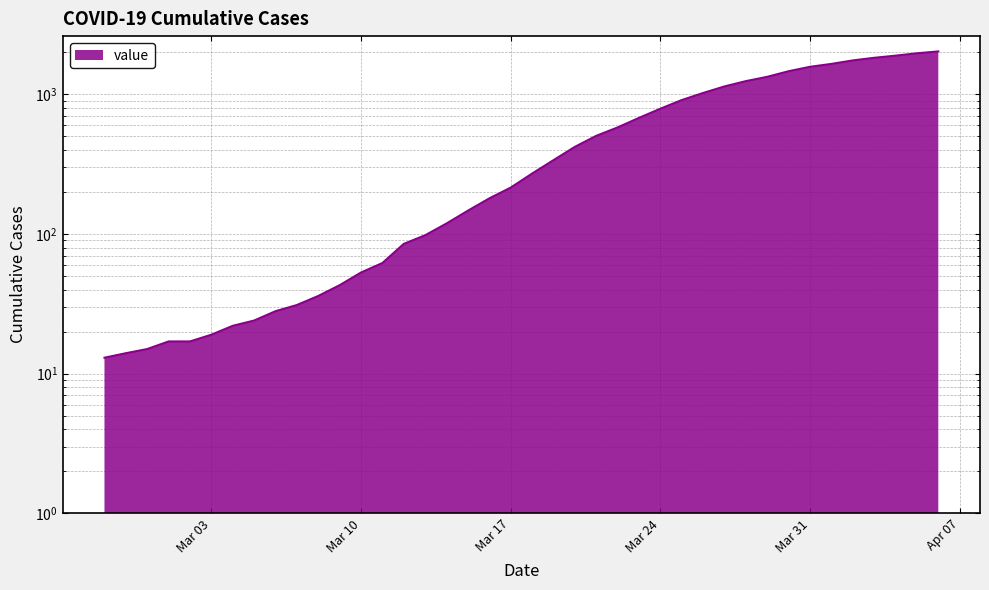

Rank the categories by value from lowest to highest.

2020-02-27, 2020-02-28, 2020-02-29, 2020-03-01, 2020-03-02, 2020-03-03, 2020-03-04, 2020-03-05, 2020-03-06, 2020-03-07, 2020-03-08, 2020-03-09, 2020-03-10, 2020-03-11, 2020-03-12, 2020-03-13, 2020-03-14, 2020-03-15, 2020-03-16, 2020-03-17, 2020-03-18, 2020-03-19, 2020-03-20, 2020-03-21, 2020-03-22, 2020-03-23, 2020-03-24, 2020-03-25, 2020-03-26, 2020-03-27, 2020-03-28, 2020-03-29, 2020-03-30, 2020-03-31, 2020-04-01, 2020-04-02, 2020-04-03, 2020-04-04, 2020-04-05, 2020-04-06